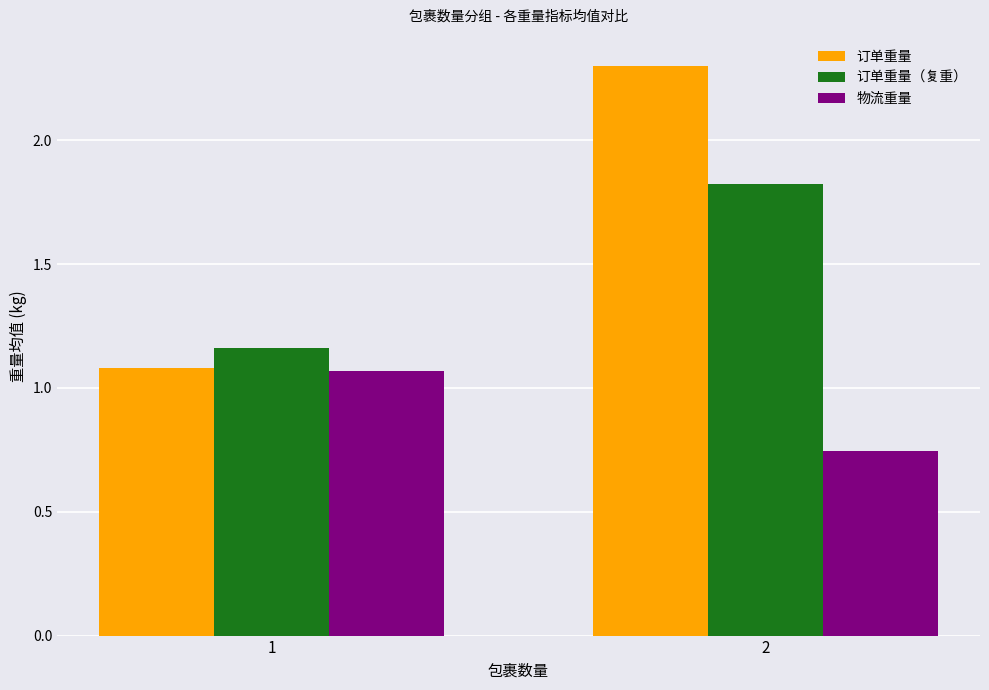

Rank the categories by 物流重量 value from highest to lowest.

1, 2